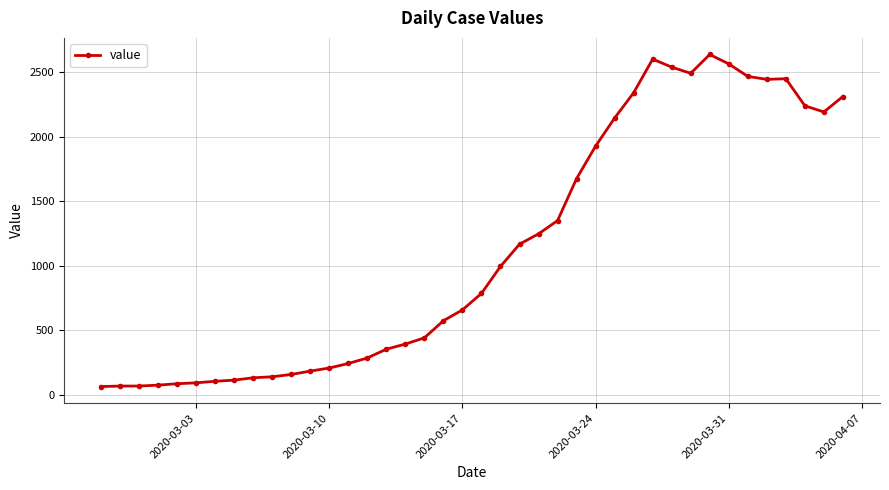

What is the maximum value shown in the chart?

2639